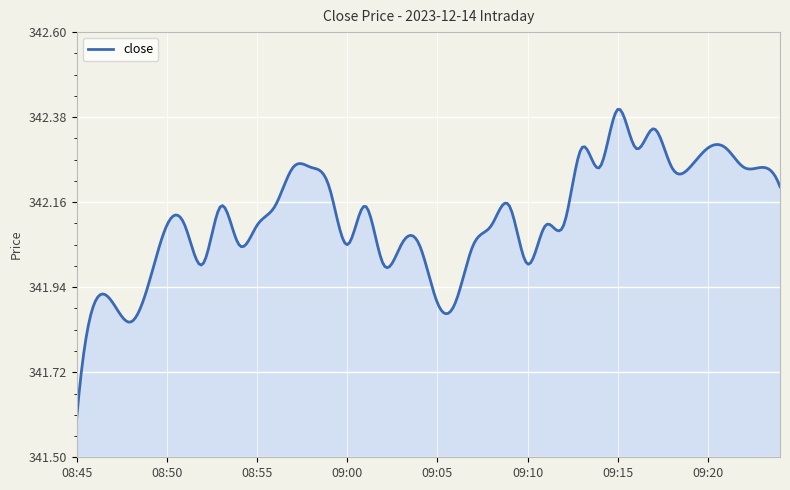

What is the difference between the maximum and minimum values?

0.8